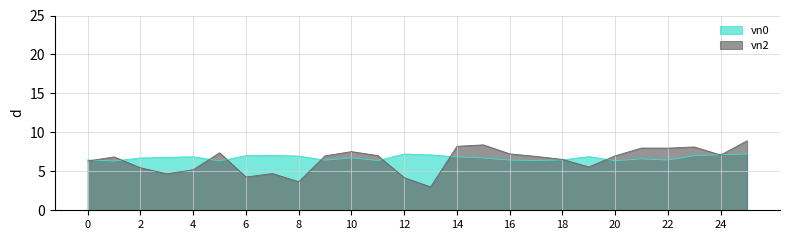

What are all the series names shown in the legend?

vn0, vn2